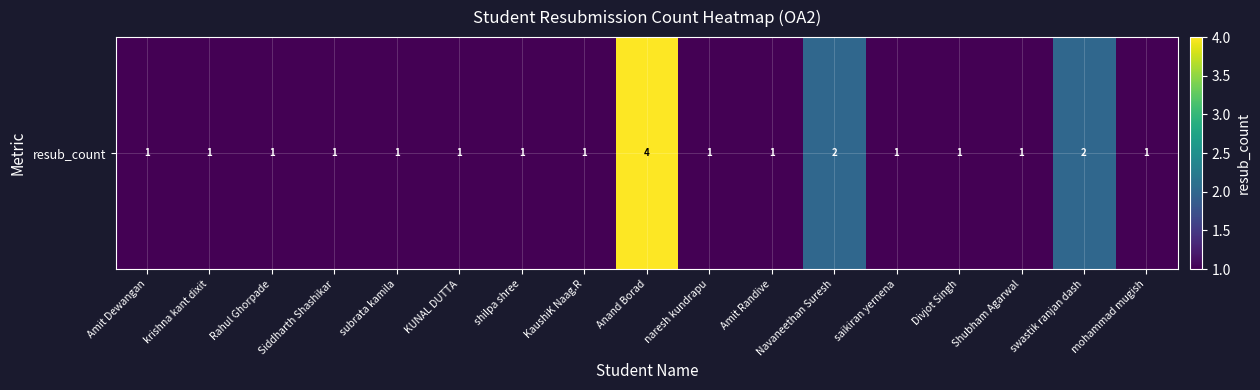

What is the sum of all values?

22